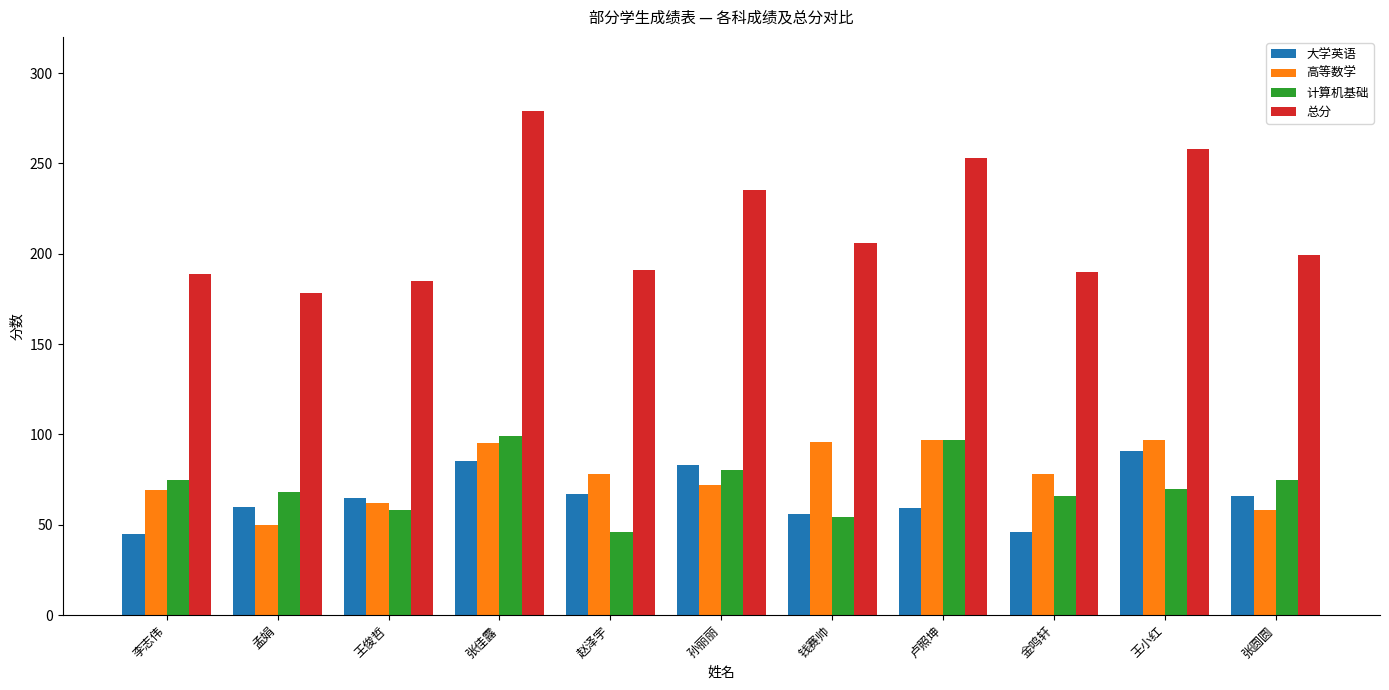

How many values in the 总分 series are below 199?

5